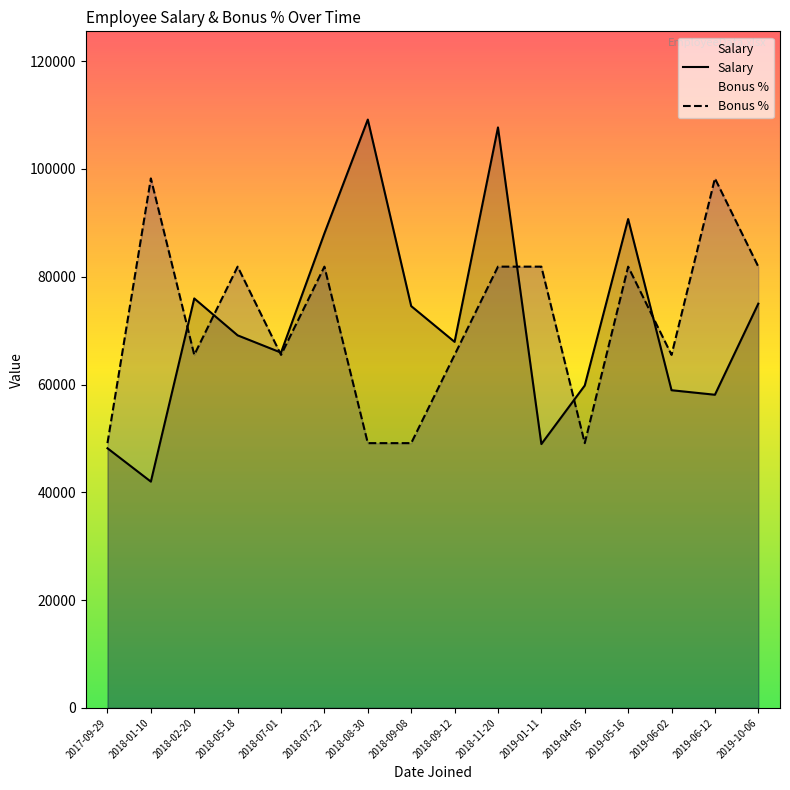

List the series in order of their peak value, highest first.

Salary, Bonus %